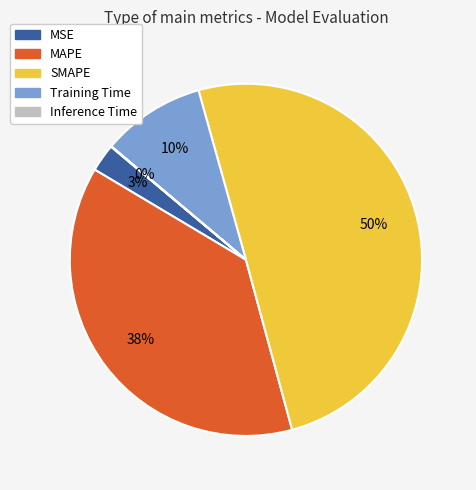

True or false: SMAPE accounts for 40% of the total.

False